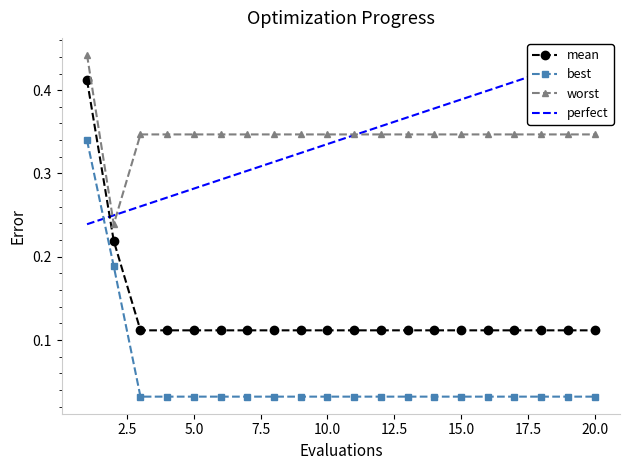

True or false: mean and best cross at least once.

False